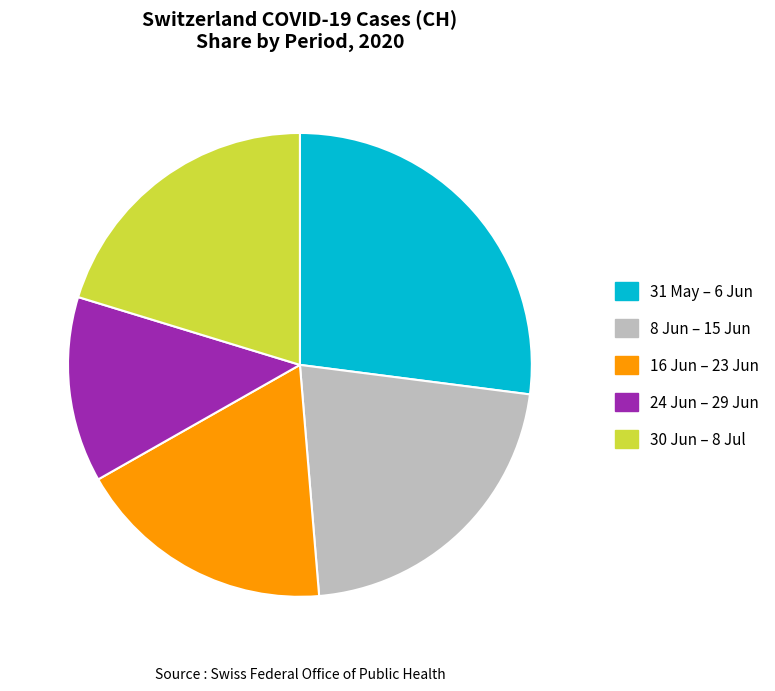

Which has a higher value, 31 May – 6 Jun or 8 Jun – 15 Jun?

31 May – 6 Jun